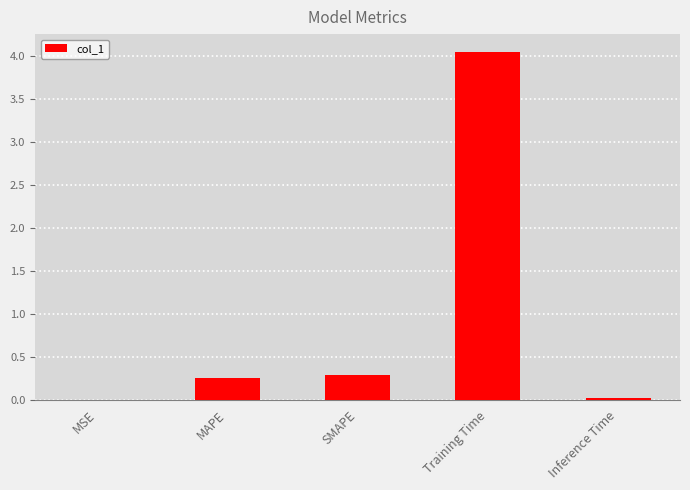

What is the sum of the values at Training Time and SMAPE?

4.3